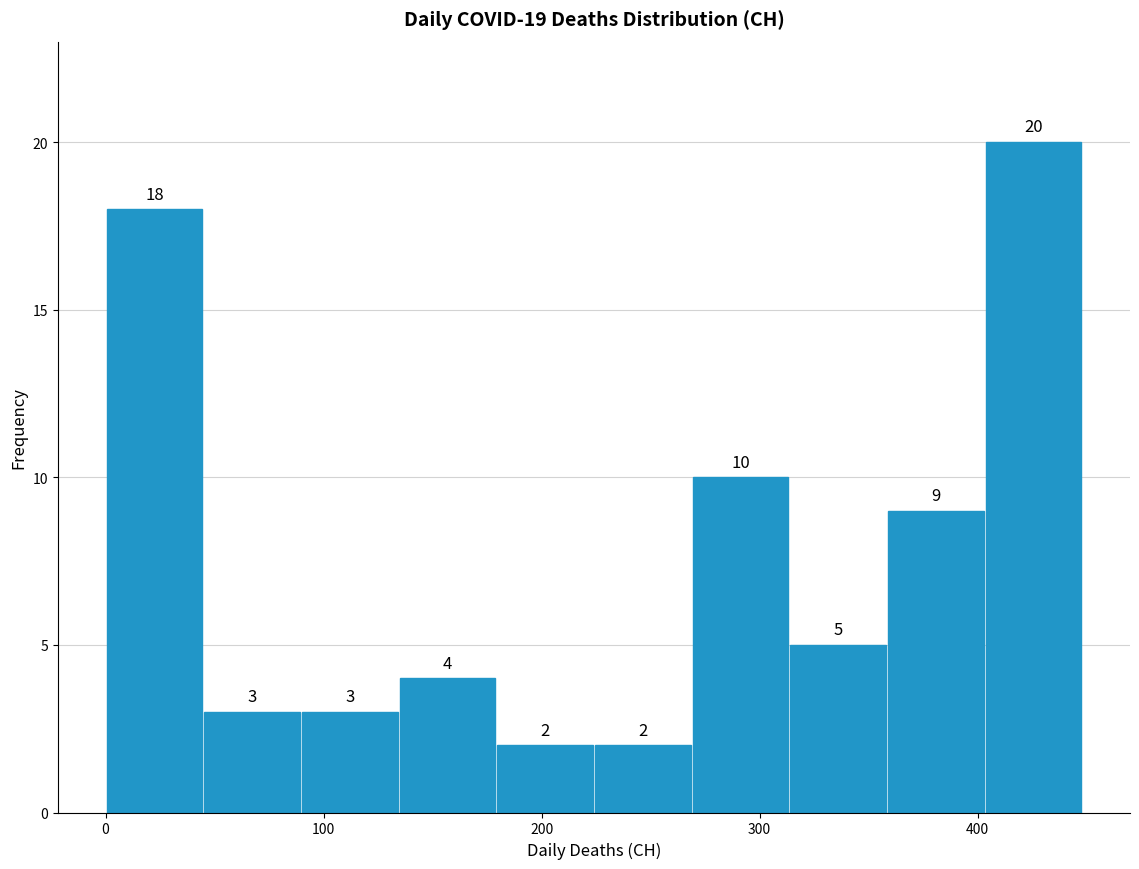

How tall is the bar that spans 220 to 270 on the x-axis? The bar edges are not printed on the chart, so give them approximately, as read against the axis.

2